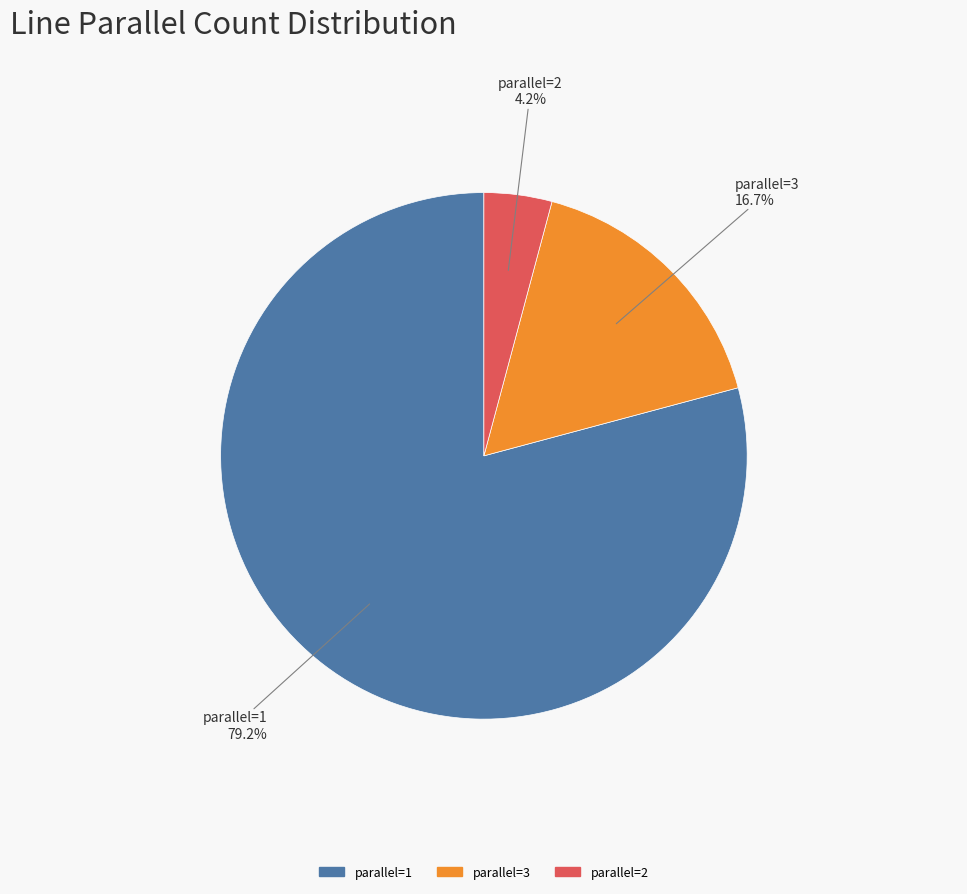

Is there a majority slice in this chart?

Yes